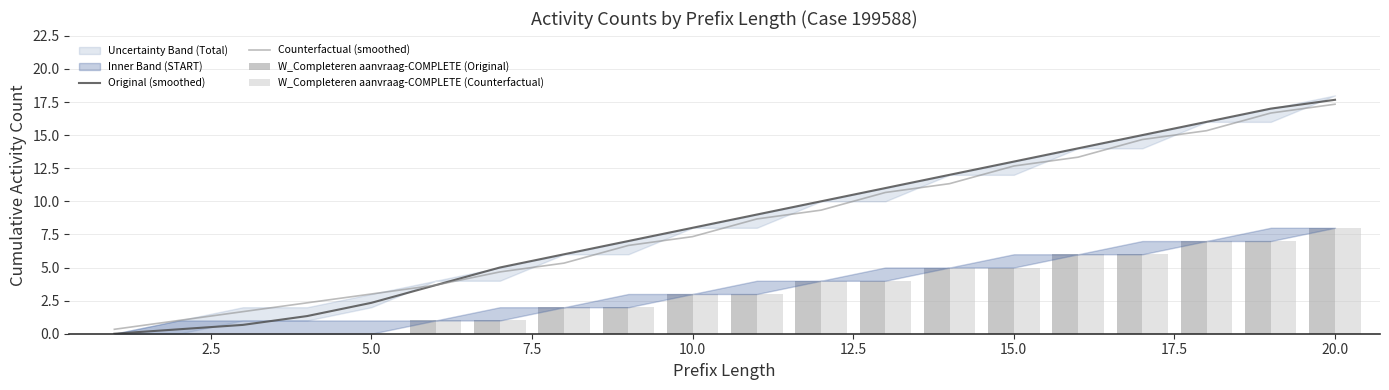

What is the maximum value for Original (smoothed)?

17.7